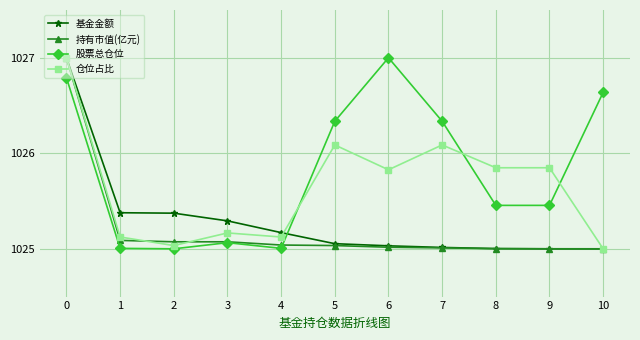

What is the highest value of the 持有市值(亿元) series?

1027.0